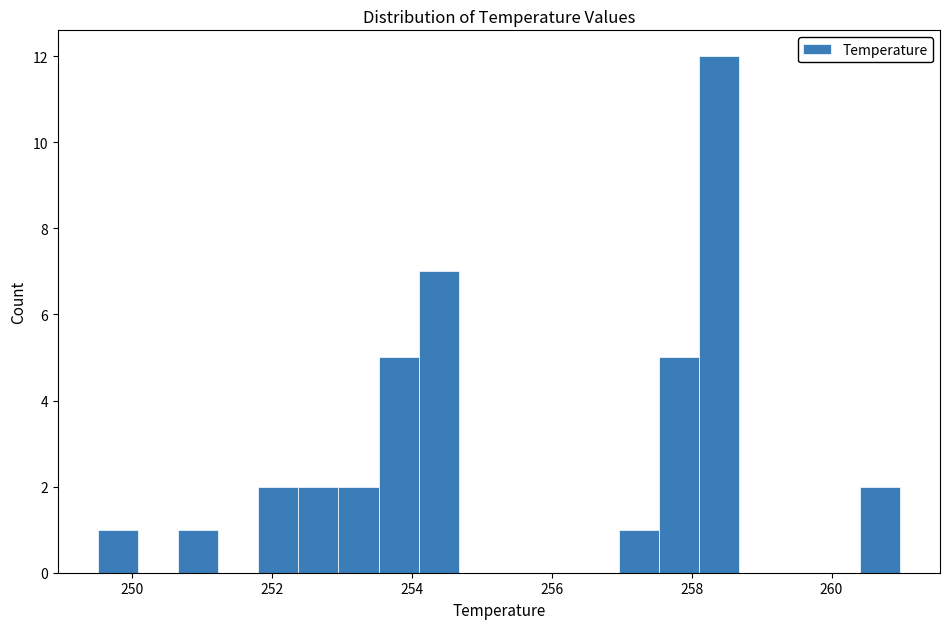

Around what value on the x-axis is the tallest bar? Give the approximate position of its centre, as read against the axis.

258.4